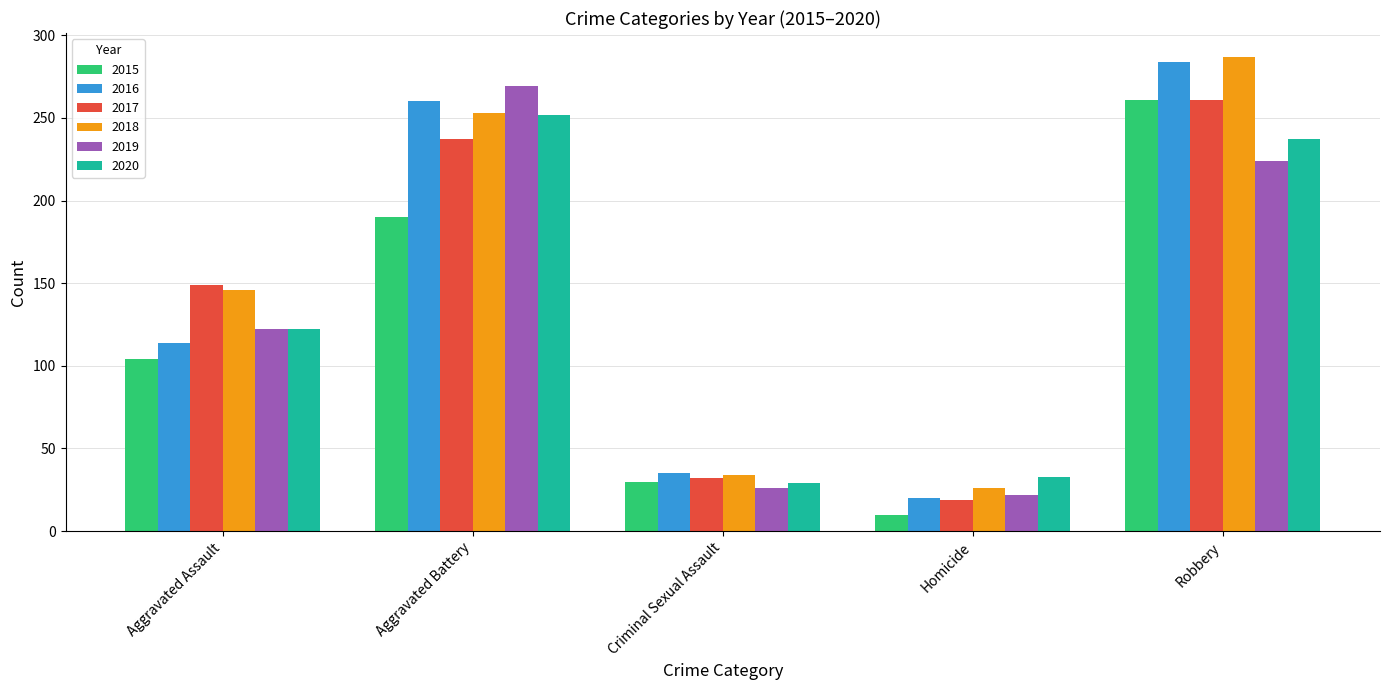

What is the difference between the highest and lowest values at Homicide?

23